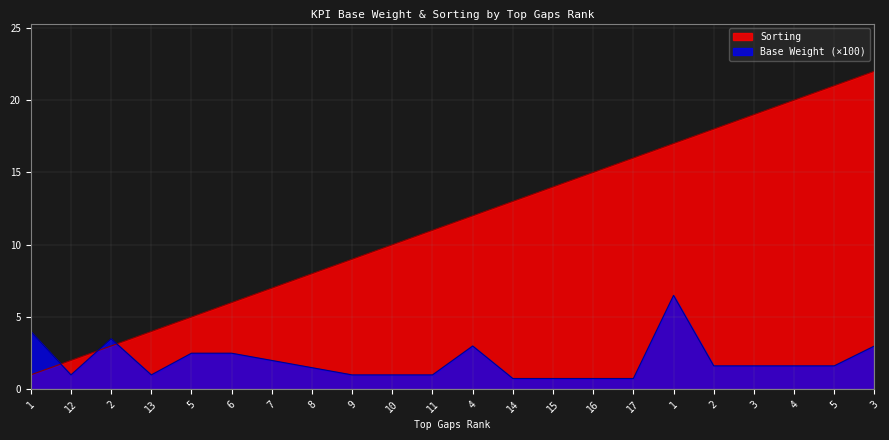

What is the sum of the Sorting values at 4 and 7?

27.0